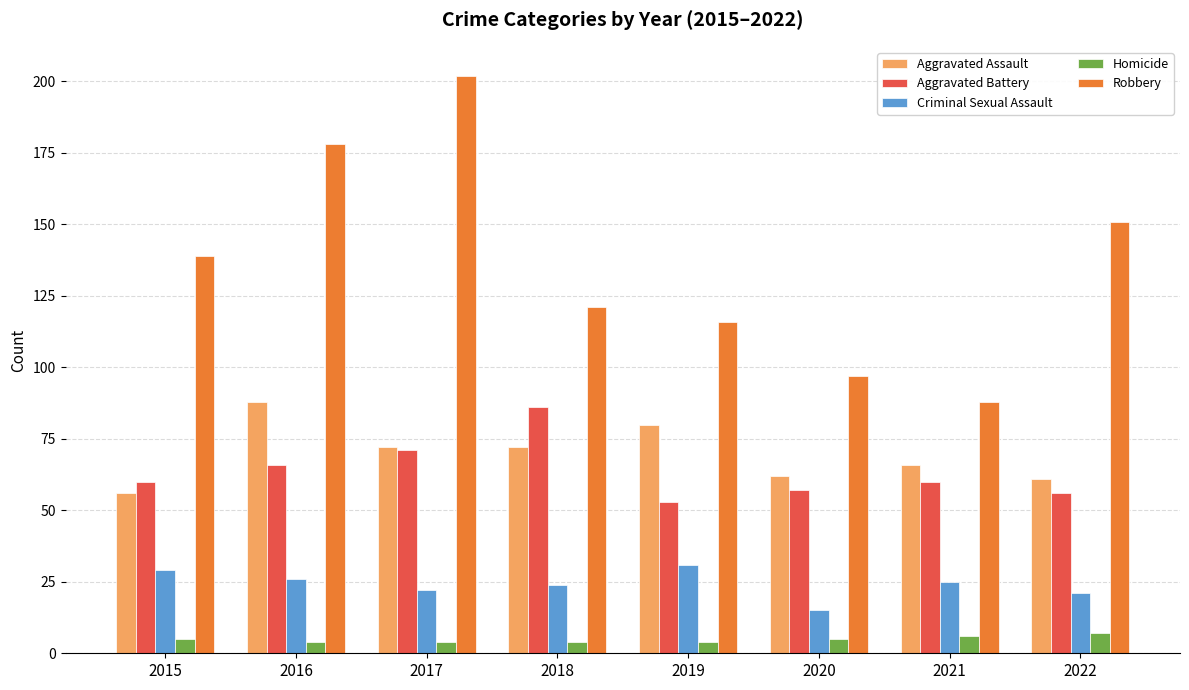

At which category is the sum across all series the highest?

2017